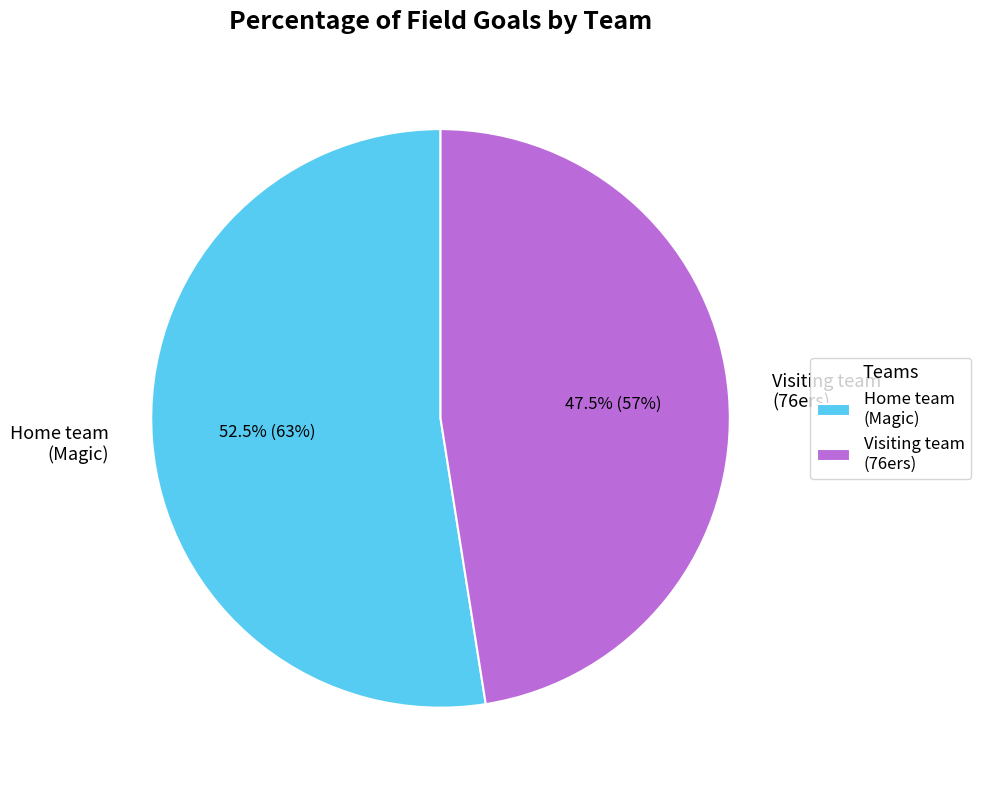

What is the largest slice in the pie chart?

Home team (Magic)